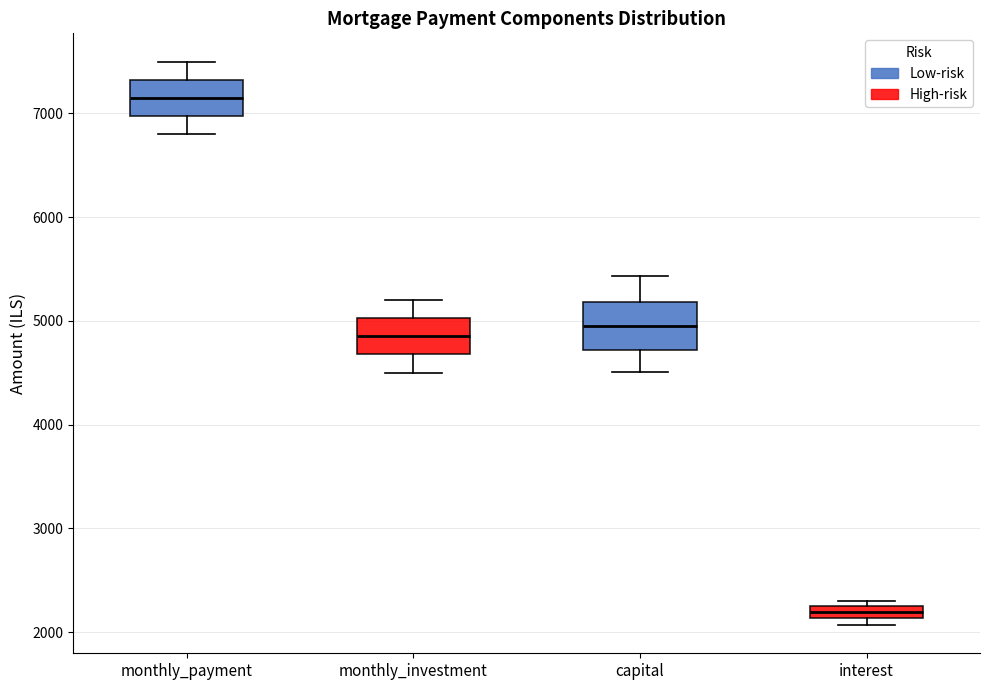

Where does the upper whisker of the box for capital end on the y-axis? The values are not printed on the chart, so give them approximately, as read against the axis.

5400